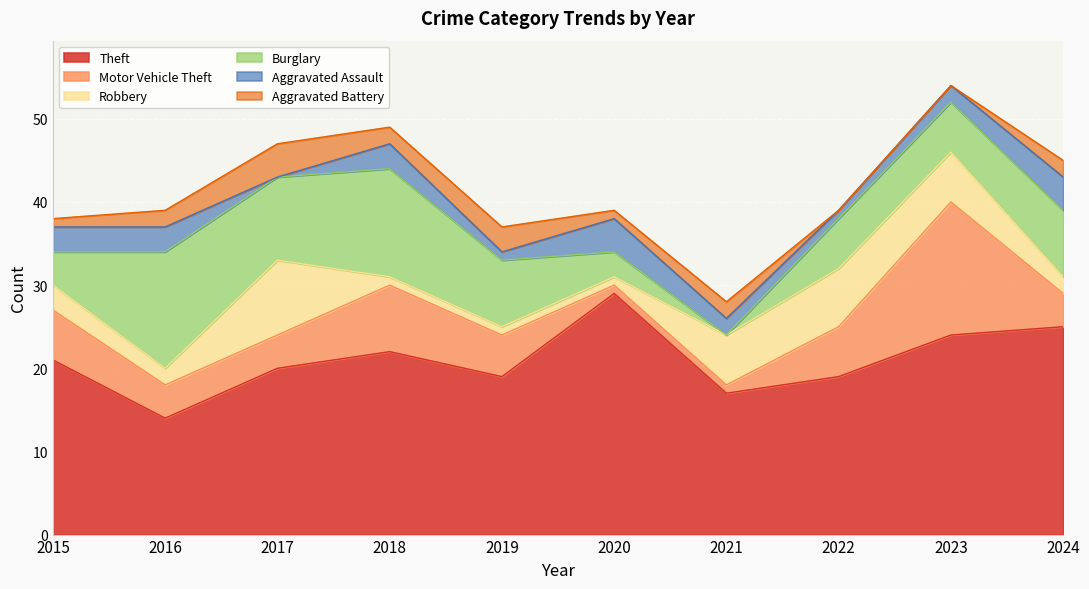

True or false: Theft and Aggravated Battery cross at least once.

False